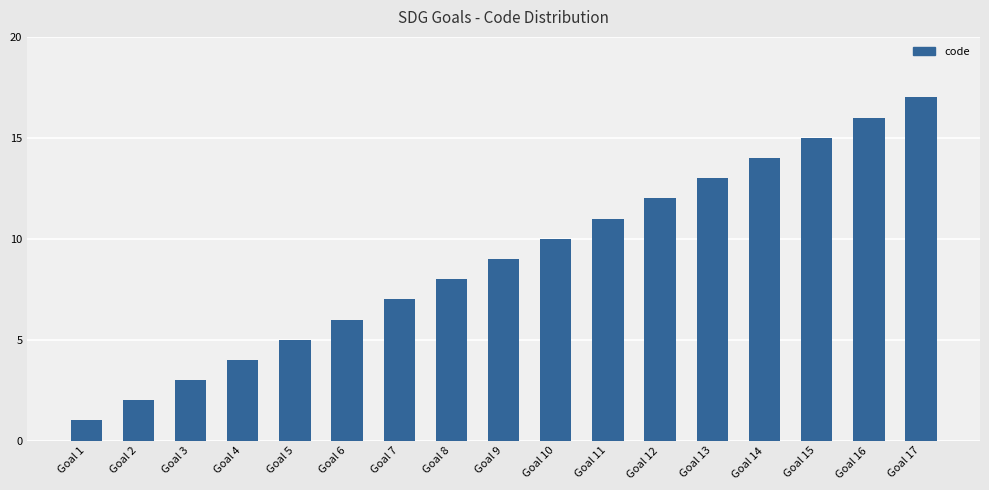

Reading left to right, extract all data points from this chart.

1	2	3	4	5	6	7	8	9	10	11	12	13	14	15	16	17